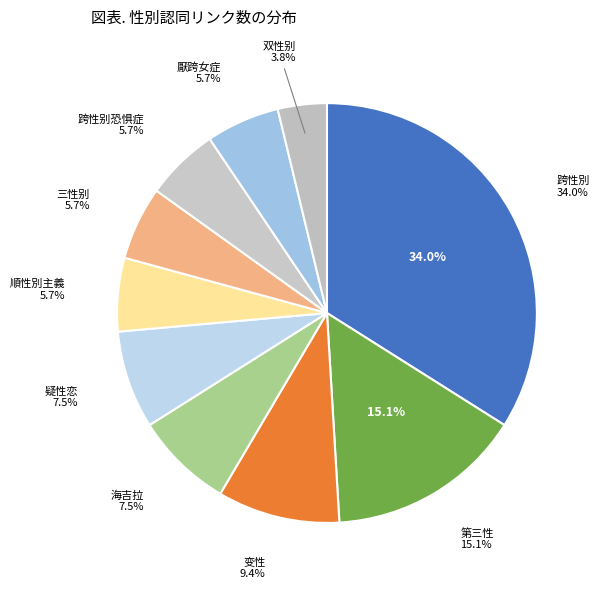

Is it true that 三性别 is 6% of the pie?

True